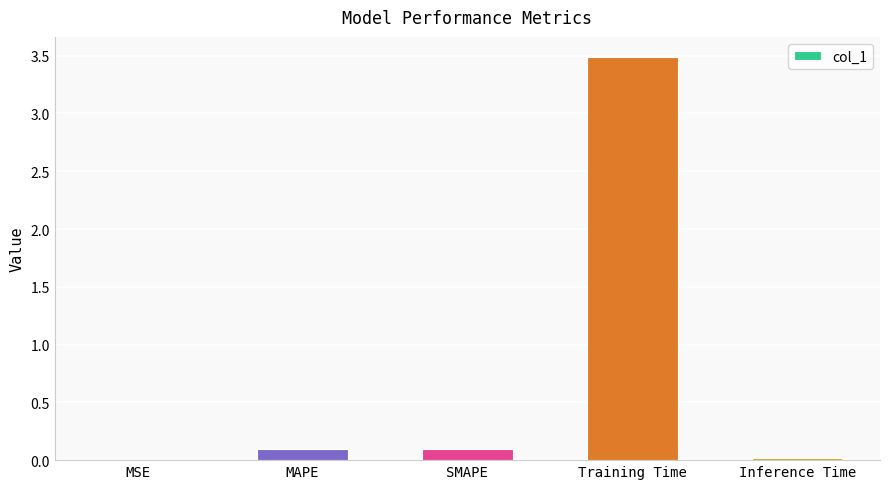

True or false: the data shows 1.4 at Training Time.

False